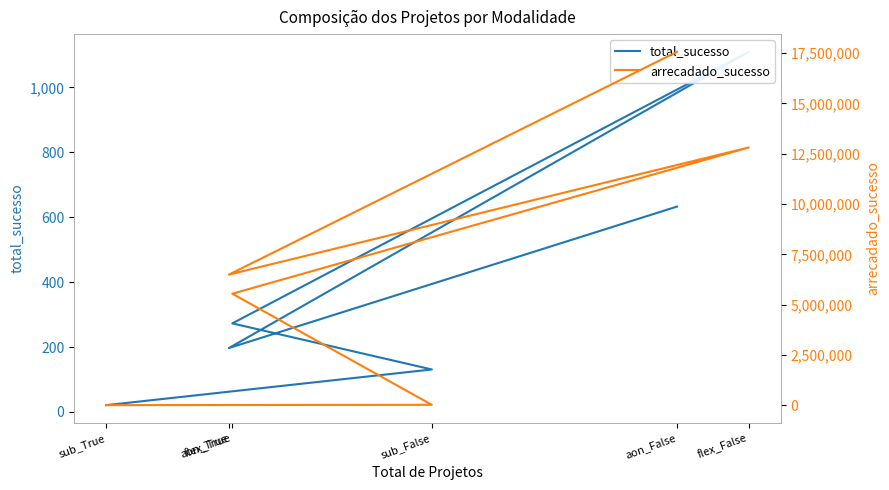

Between flex_True and sub_True, which is larger?

flex_True